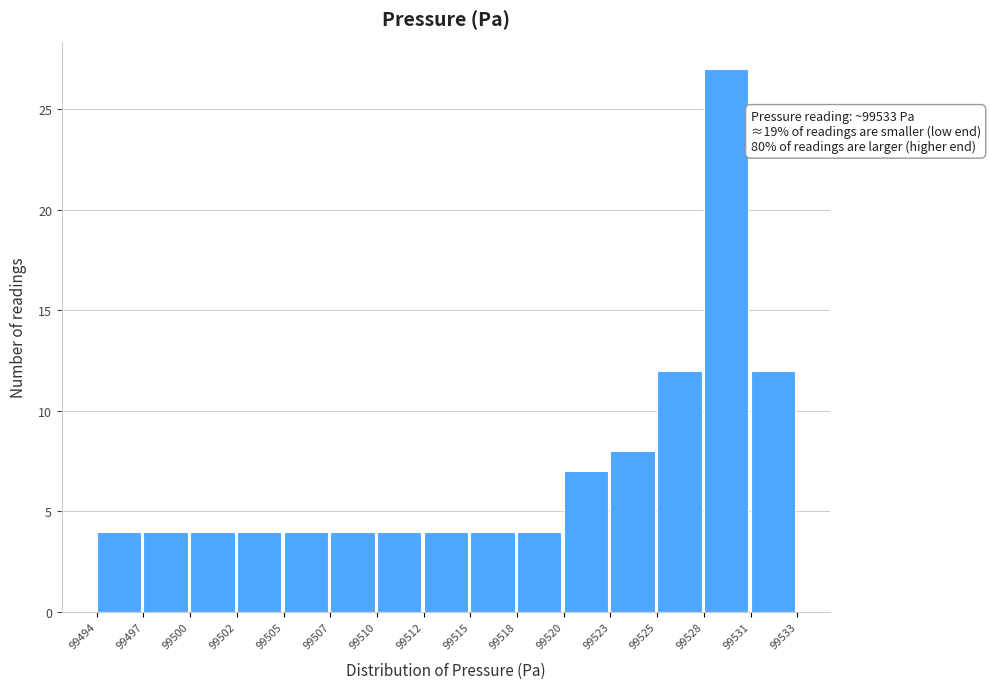

Reading left to right, list all the values displayed in this chart.

99494=4	99497=4	99500=4	99502=4	99505=4	99507=4	99510=4	99512=4	99515=4	99518=4	99520=7	99523=8	99525=12	99528=27	99531=12